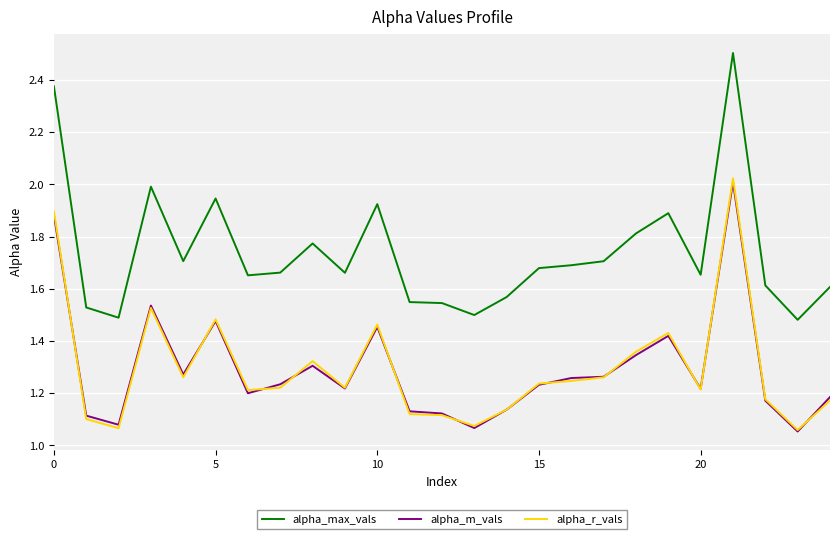

True or false: alpha_max_vals and alpha_r_vals cross at least once.

False